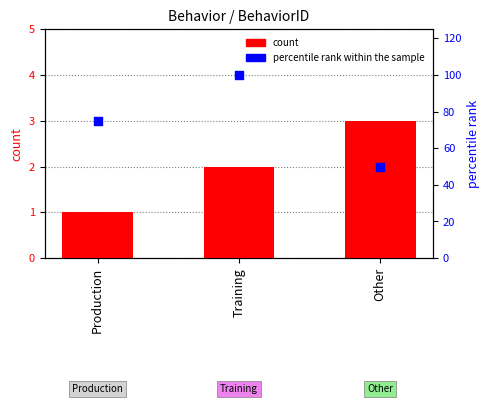

What is the total value across all series at Production?

76